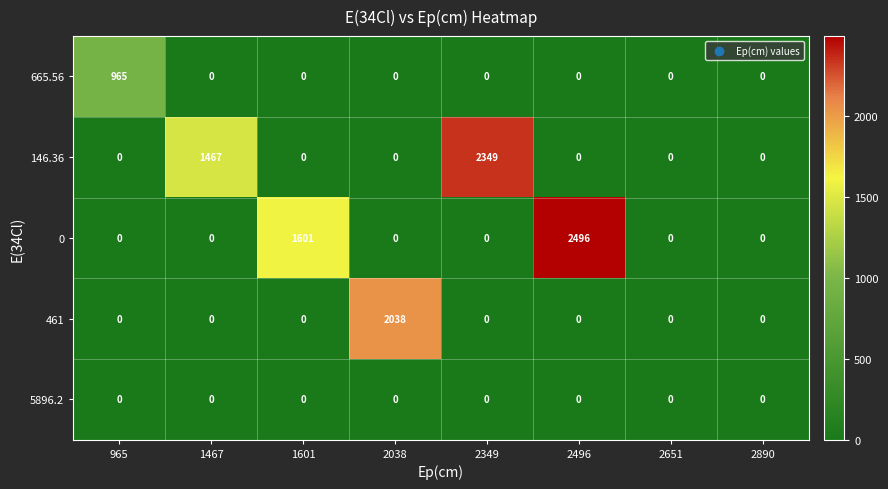

What is the difference between the maximum and minimum values in the 461 series?

2038